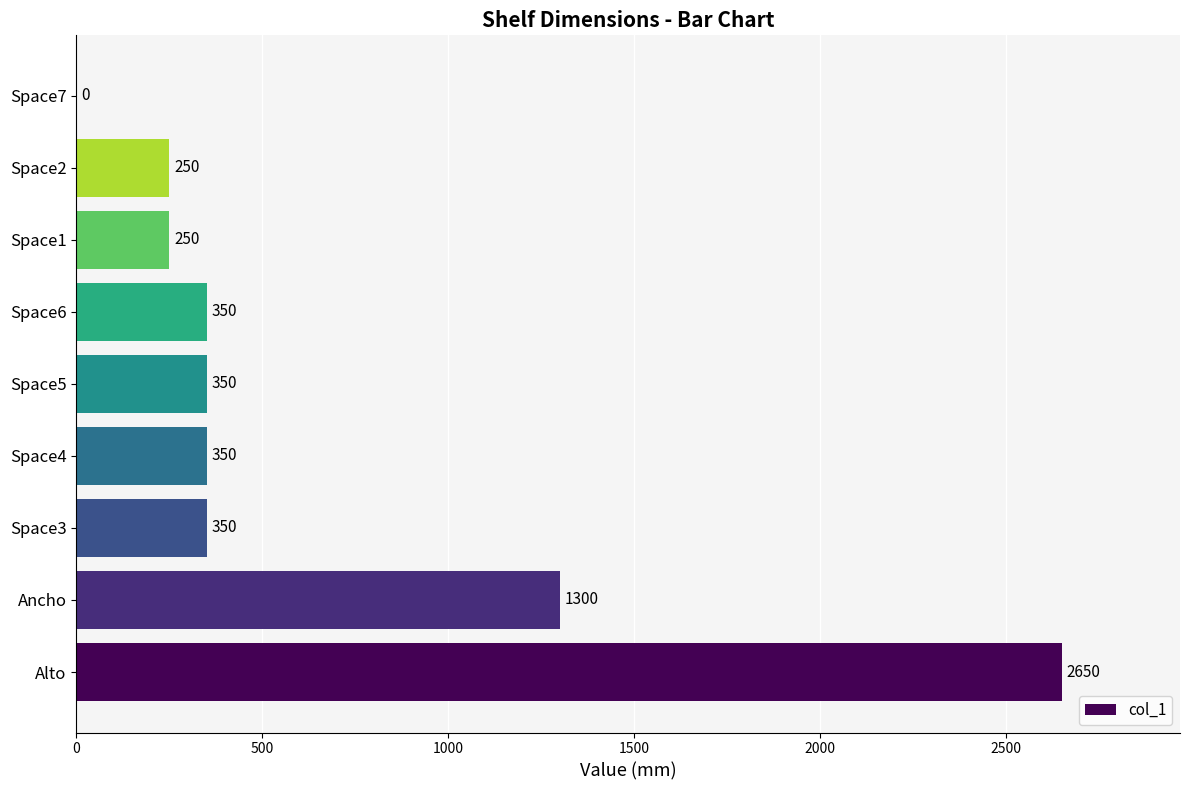

Approximately how many times larger is the value at Space4 compared to Ancho?

0.3